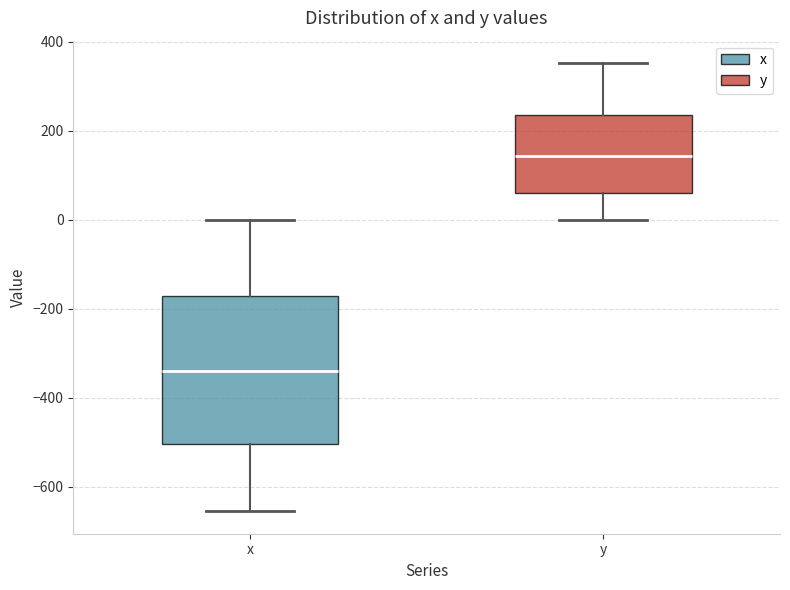

Which box has the lowest median line?

x